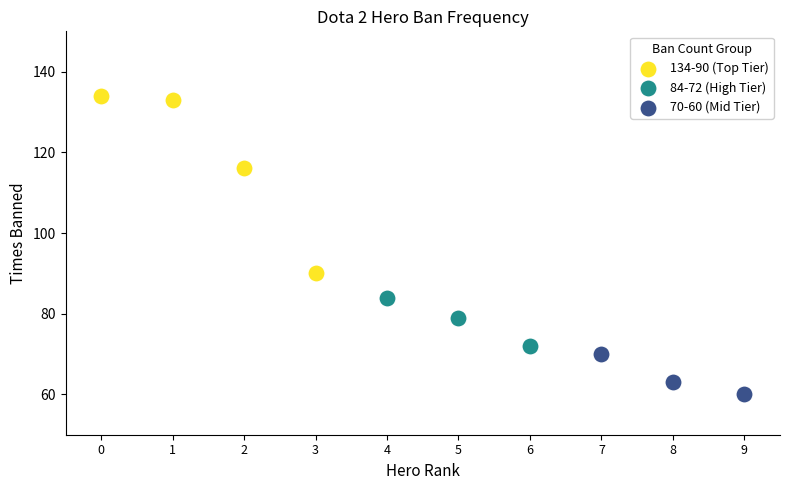

Which series has the largest Y range (max minus min)?

134-90 (Top Tier)